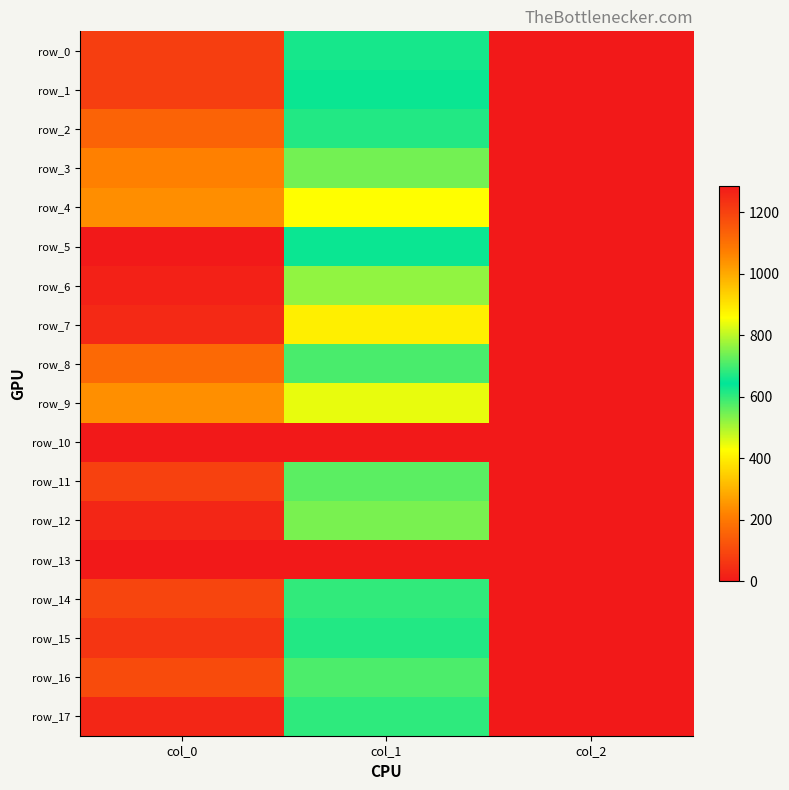

What is the total value across all series at col_1?

11178.0